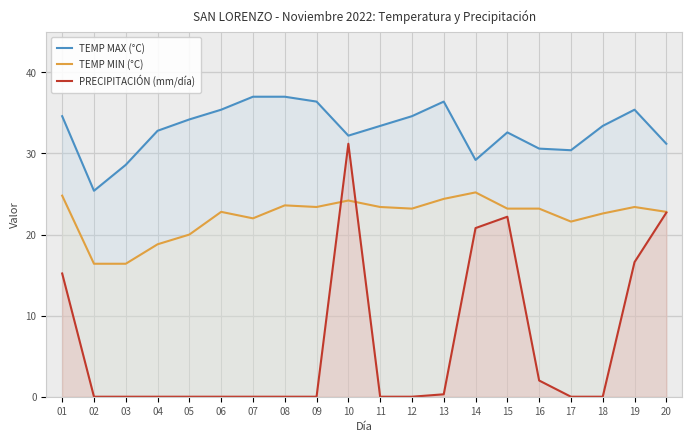

Between 09 and 14, which series saw the biggest shift?

PRECIPITACIÓN (mm/día)